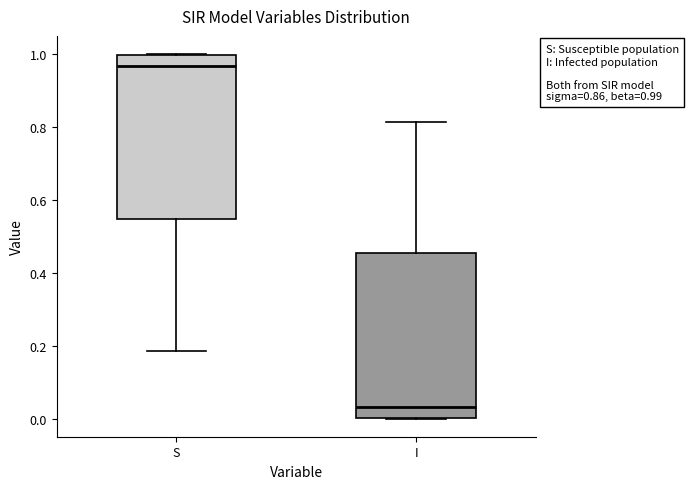

Which box has the highest median line?

S